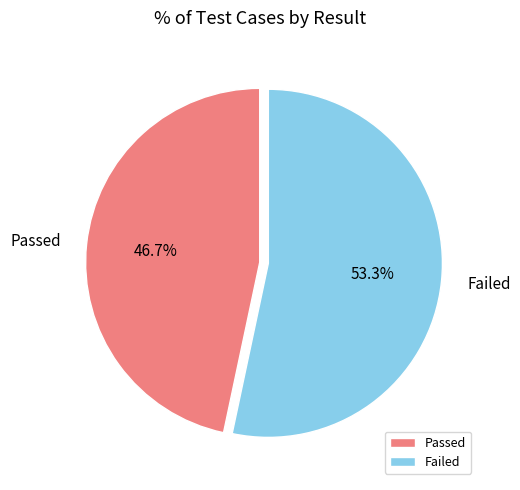

To the nearest percent, what is the combined percentage of Failed and Passed?

100%